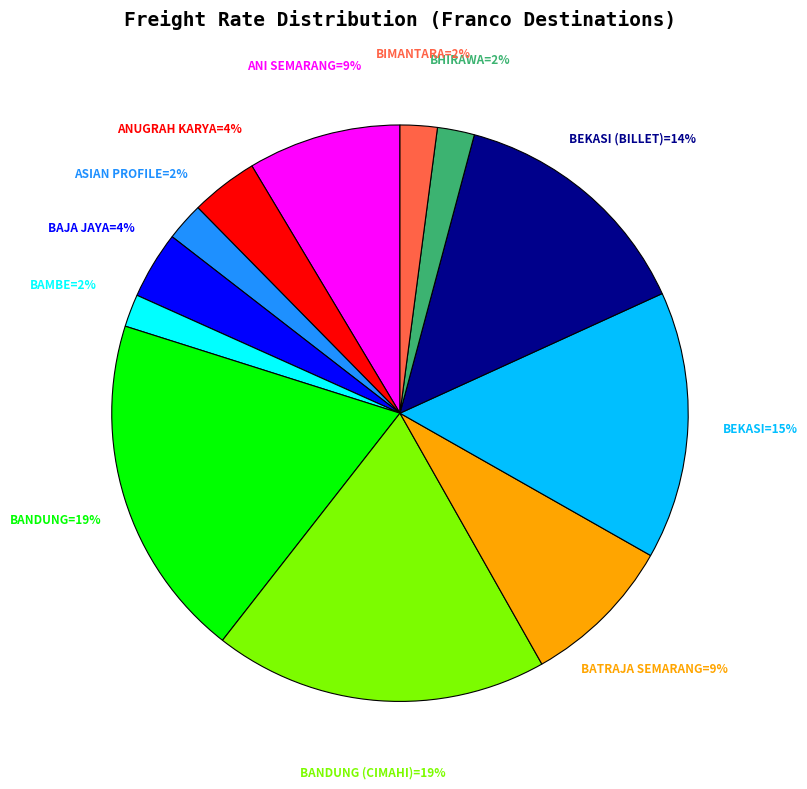

Does any single category account for the majority?

No